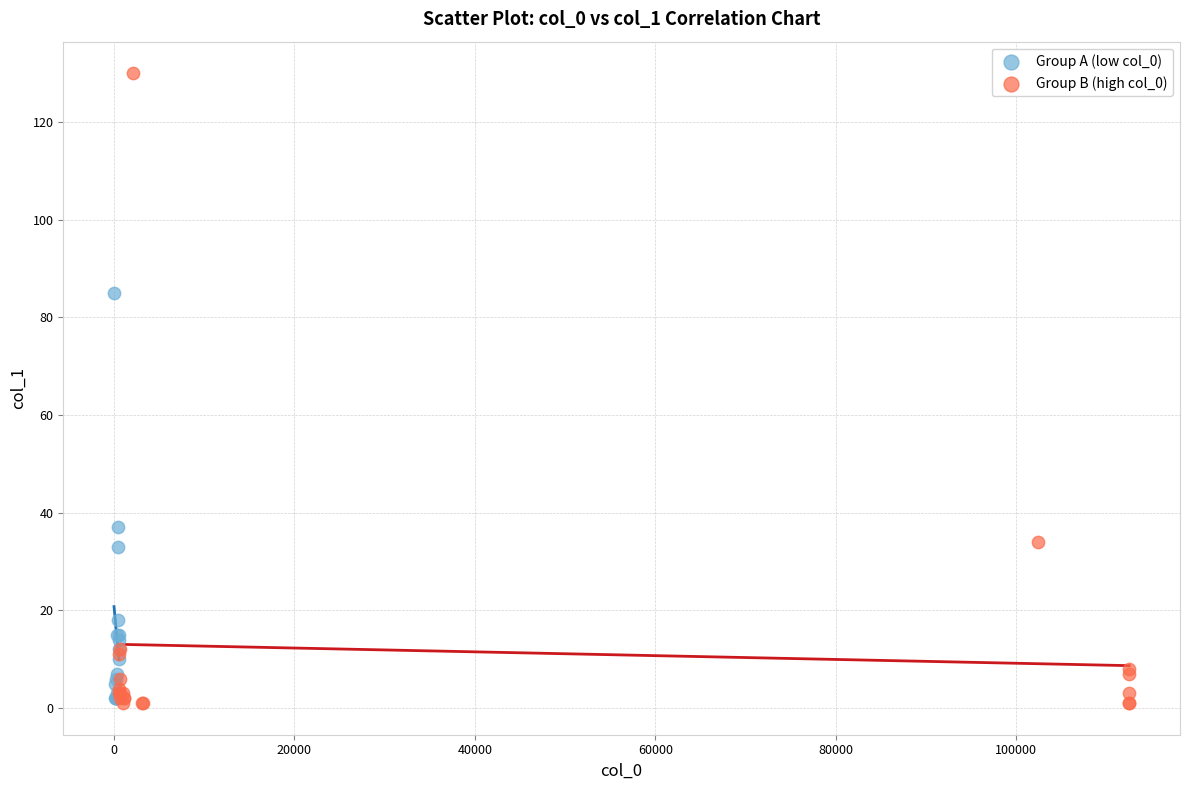

Which series has the largest Y range (max minus min)?

Group B (high col_0)